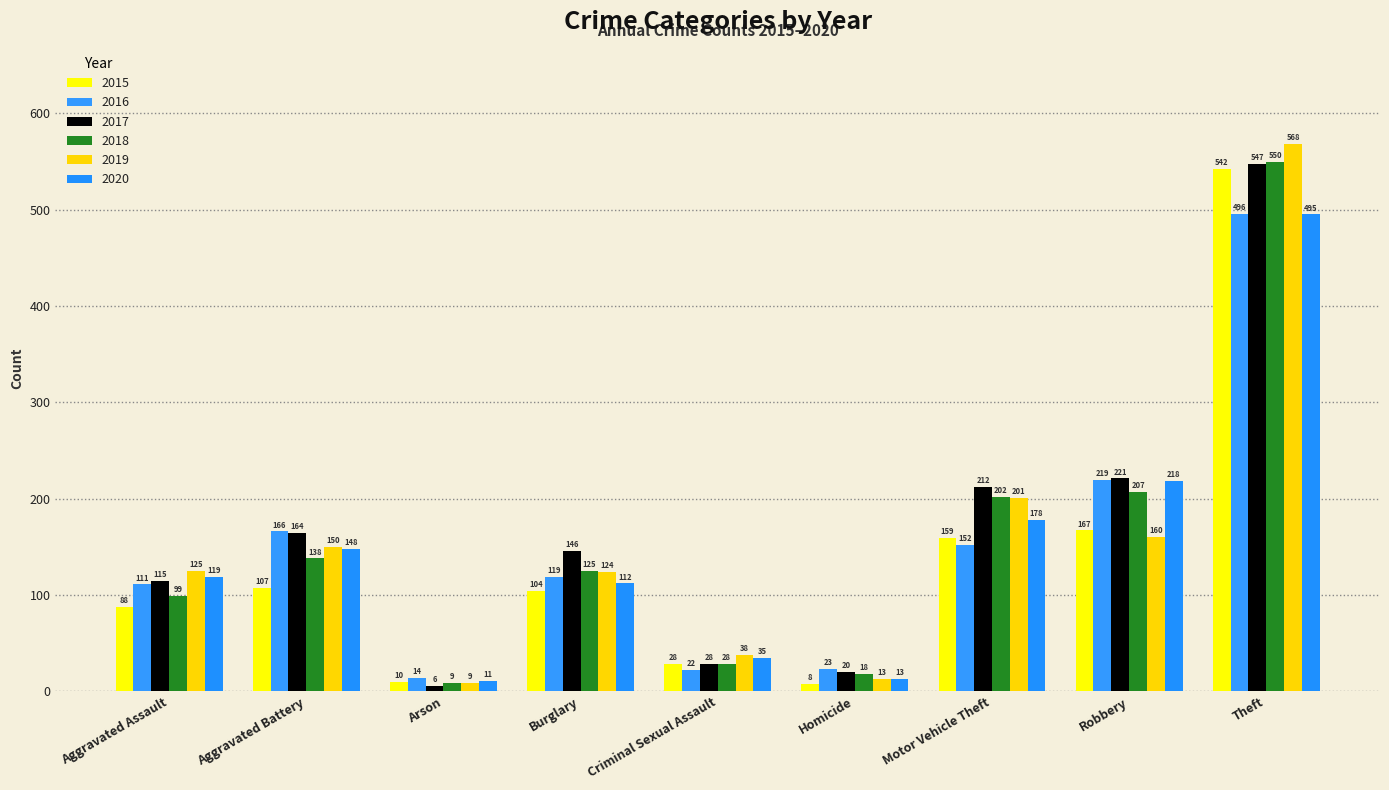

What is the difference between the maximum and minimum values in the 2020 series?

484